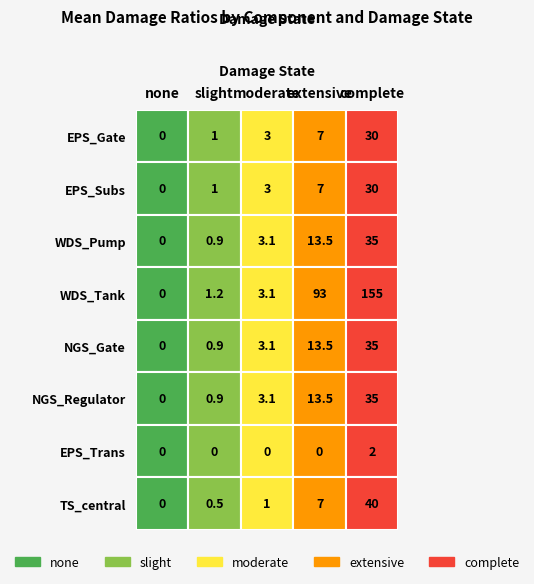

How many values in TS_central are above zero?

4